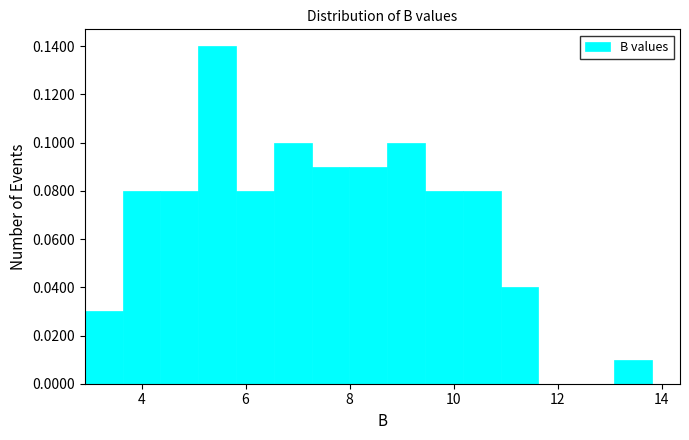

Read against the x-axis, roughly where is the centre of the tallest bar?

5.4